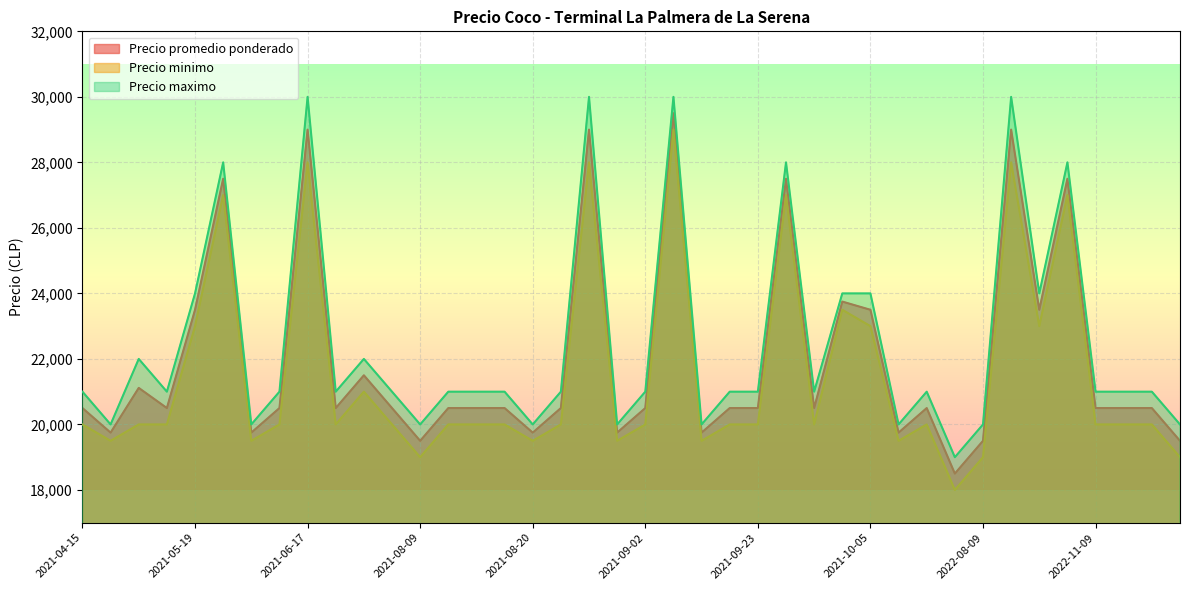

Reading left to right, extract all data points from this chart.

Precio promedio ponderado: 2021-04-15=20500	2021-04-29=19750	2021-05-10=21115	2021-05-17=20500	2021-05-19=23500	2021-05-20=27500	2021-05-27=19750	2021-06-03=20500	2021-06-17=29000	2021-06-18=20500	2021-07-30=21500	2021-08-02=20500	2021-08-09=19500	2021-08-10=20500	2021-08-12=20500	2021-08-19=20500	2021-08-20=19750	2021-08-23=20500	2021-08-26=29000	2021-08-27=19750	2021-09-02=20500	2021-09-03=29500	2021-09-06=19750	2021-09-09=20500	2021-09-23=20500	2021-09-27=27500	2021-09-28=20500	2021-10-04=23750	2021-10-05=23500	2022-08-03=19750	2022-08-05=20500	2022-08-08=18500	2022-08-09=19500	2022-08-11=29000	2022-09-05=23500	2022-09-06=27500	2022-11-09=20500	2022-11-14=20500	2022-11-15=20500	2022-11-17=19500
Precio minimo: 2021-04-15=20000	2021-04-29=19500	2021-05-10=20000	2021-05-17=20000	2021-05-19=23000	2021-05-20=27000	2021-05-27=19500	2021-06-03=20000	2021-06-17=28000	2021-06-18=20000	2021-07-30=21000	2021-08-02=20000	2021-08-09=19000	2021-08-10=20000	2021-08-12=20000	2021-08-19=20000	2021-08-20=19500	2021-08-23=20000	2021-08-26=28000	2021-08-27=19500	2021-09-02=20000	2021-09-03=29000	2021-09-06=19500	2021-09-09=20000	2021-09-23=20000	2021-09-27=27000	2021-09-28=20000	2021-10-04=23500	2021-10-05=23000	2022-08-03=19500	2022-08-05=20000	2022-08-08=18000	2022-08-09=19000	2022-08-11=28000	2022-09-05=23000	2022-09-06=27000	2022-11-09=20000	2022-11-14=20000	2022-11-15=20000	2022-11-17=19000
Precio maximo: 2021-04-15=21000	2021-04-29=20000	2021-05-10=22000	2021-05-17=21000	2021-05-19=24000	2021-05-20=28000	2021-05-27=20000	2021-06-03=21000	2021-06-17=30000	2021-06-18=21000	2021-07-30=22000	2021-08-02=21000	2021-08-09=20000	2021-08-10=21000	2021-08-12=21000	2021-08-19=21000	2021-08-20=20000	2021-08-23=21000	2021-08-26=30000	2021-08-27=20000	2021-09-02=21000	2021-09-03=30000	2021-09-06=20000	2021-09-09=21000	2021-09-23=21000	2021-09-27=28000	2021-09-28=21000	2021-10-04=24000	2021-10-05=24000	2022-08-03=20000	2022-08-05=21000	2022-08-08=19000	2022-08-09=20000	2022-08-11=30000	2022-09-05=24000	2022-09-06=28000	2022-11-09=21000	2022-11-14=21000	2022-11-15=21000	2022-11-17=20000